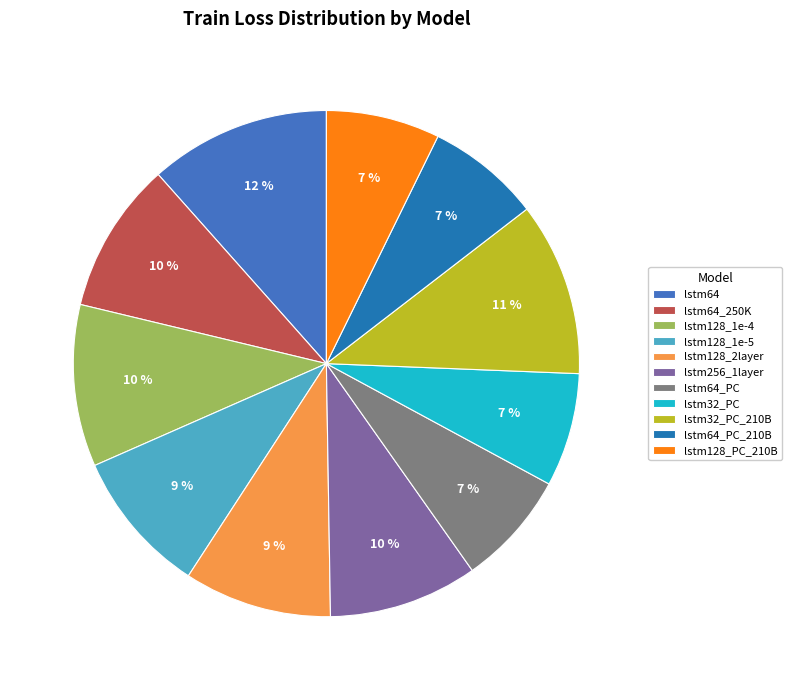

Is there any slice that represents more than half of the pie?

No